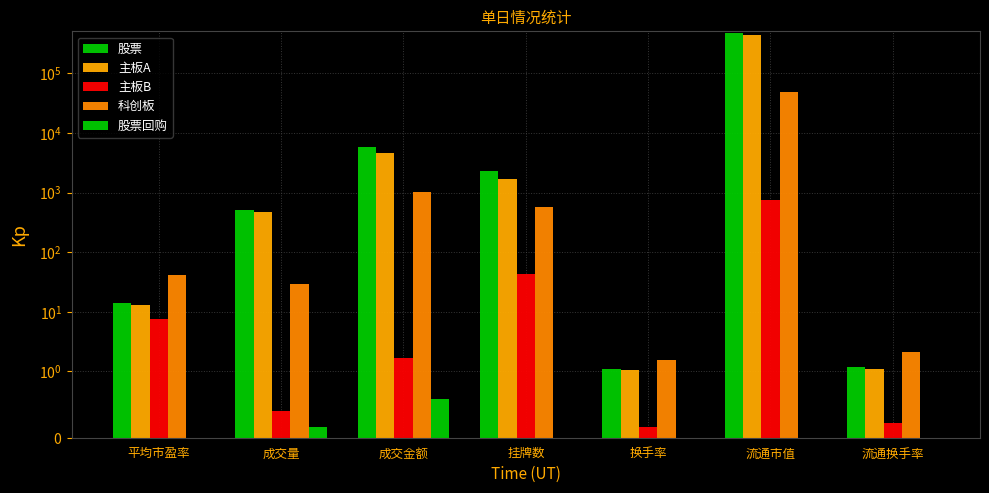

Which category has the lowest value in the 股票回购 series?

平均市盈率